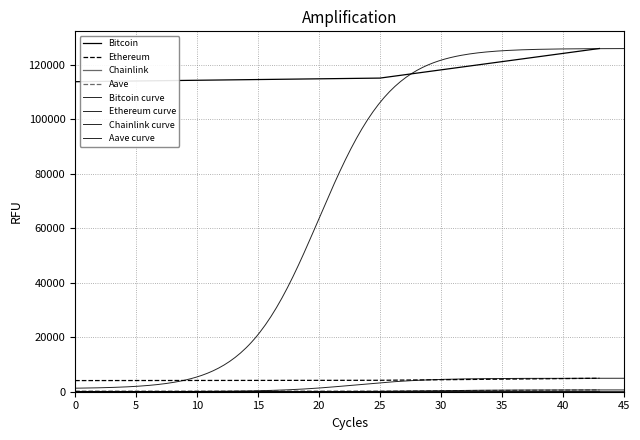

The Ethereum series shows 7464.1 at 25. True or false?

False